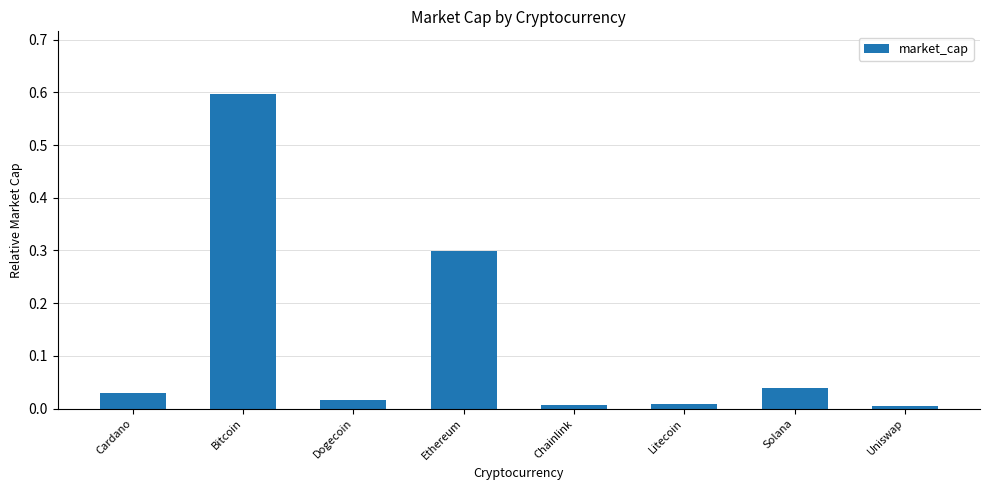

What is the value of the 4th bar from the left?

0.3